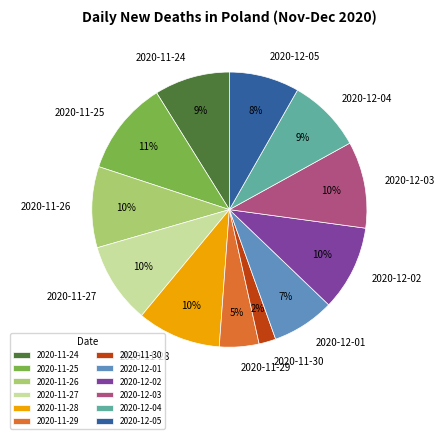

Count the number of slices in the pie.

12